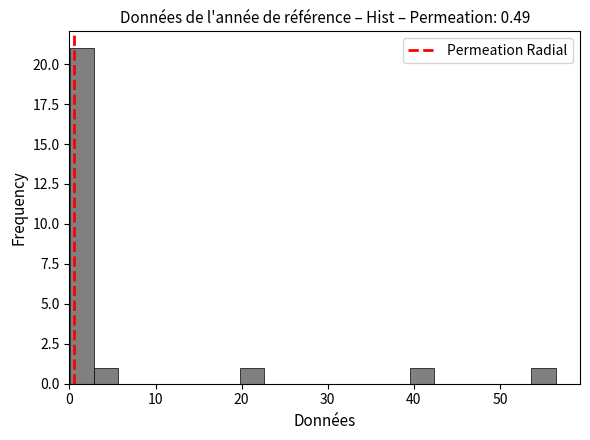

Read against the x-axis, roughly where is the centre of the tallest bar?

1